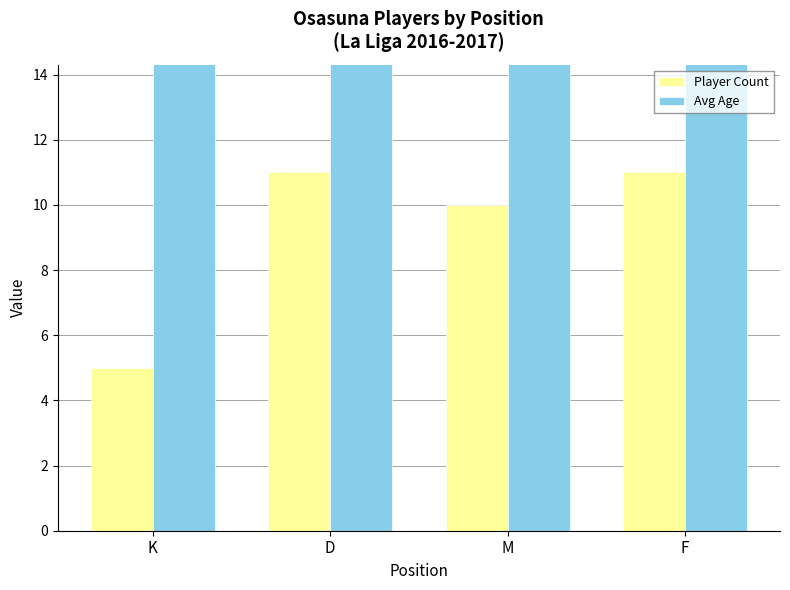

The value of Avg Age at D is 37.0. True or false?

False